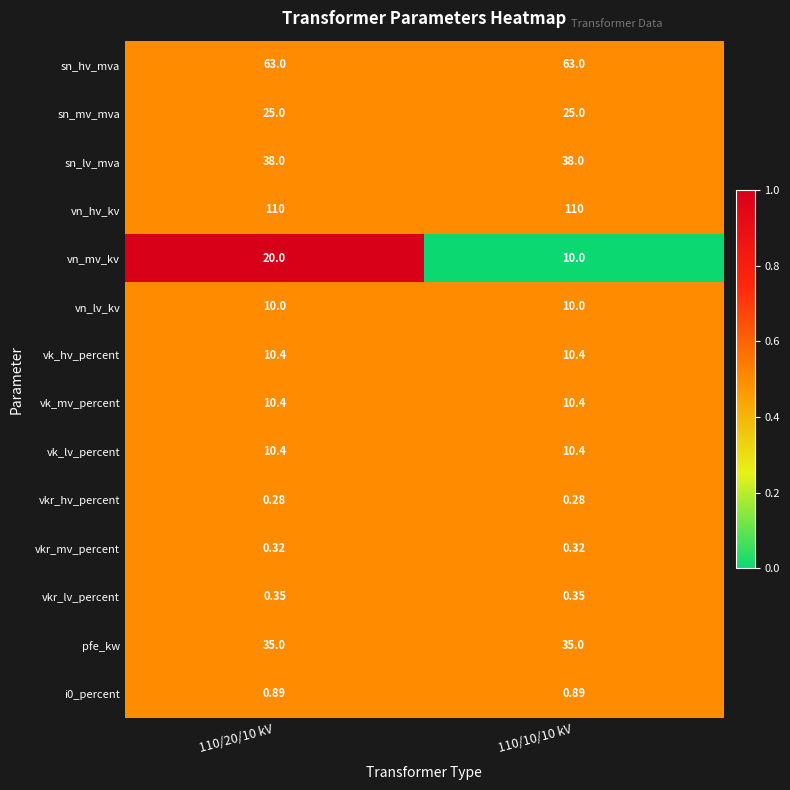

Which series has the largest total across all categories?

vn_hv_kv